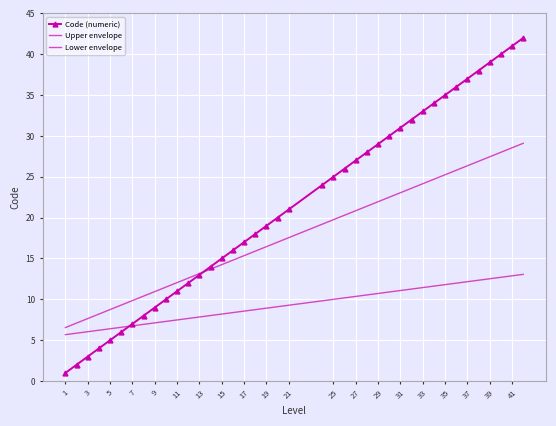

At which label is Code (numeric) closest to 21?

21